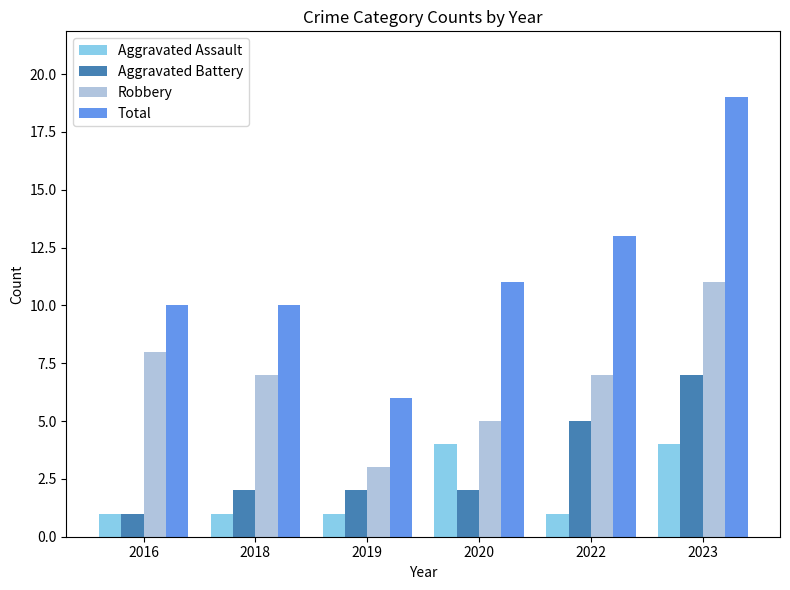

What is the spread (max minus min) of values at 2016?

9